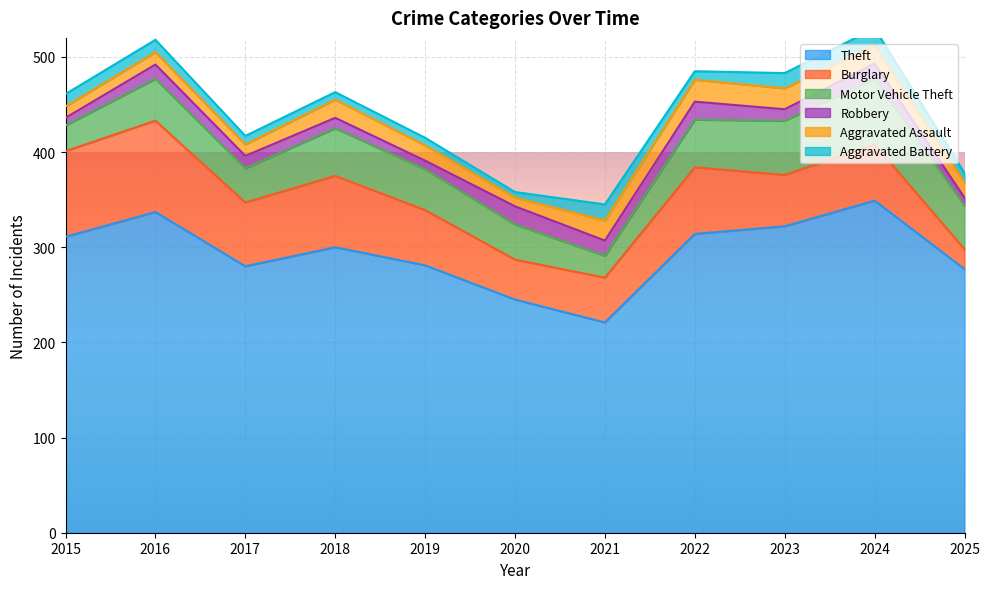

Between 2016 and 2019, which series saw the biggest shift?

Theft